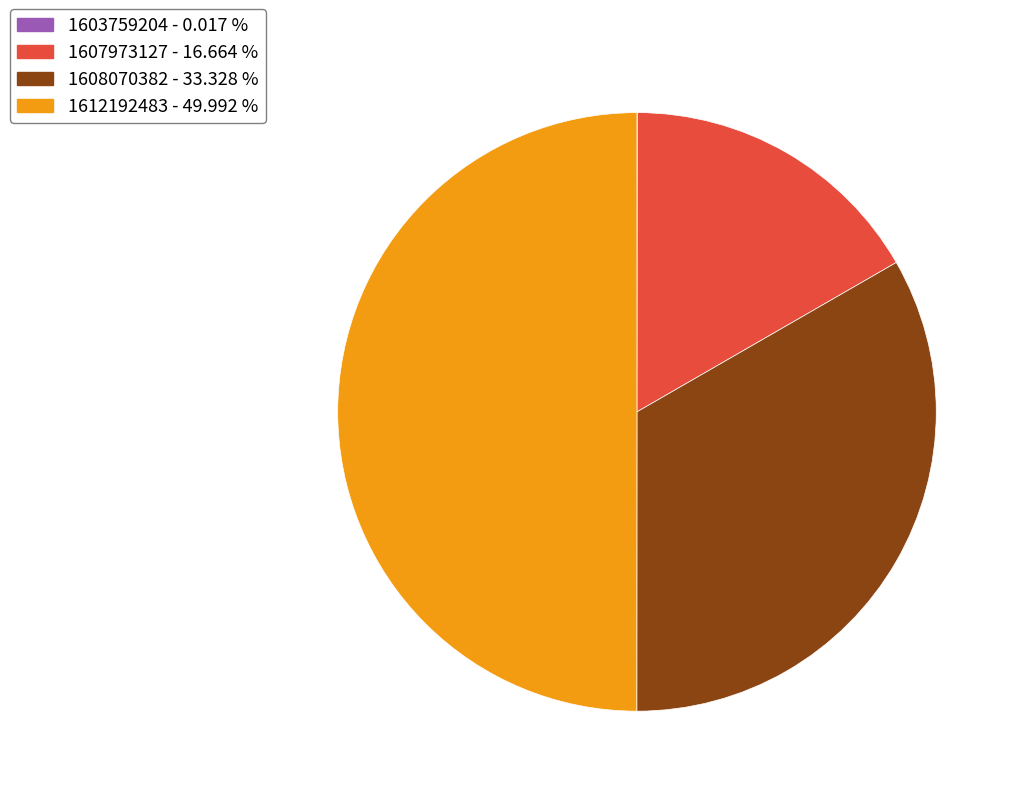

Which has a higher value, 1607973127 - 16.664 % or 1608070382 - 33.328 %?

1608070382 - 33.328 %